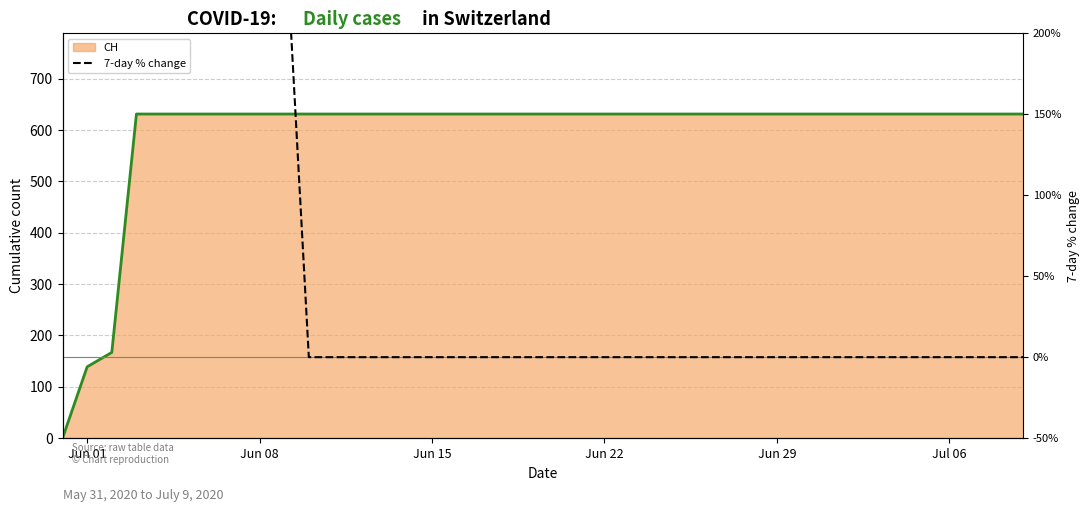

How many lines are shown in the chart?

1